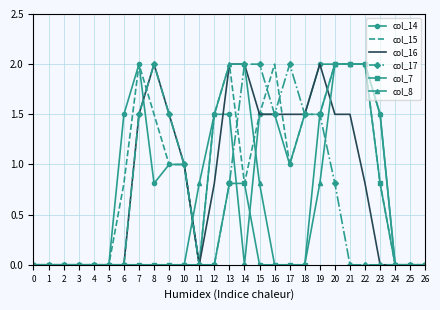

What is the maximum value shown in the chart?

2.0